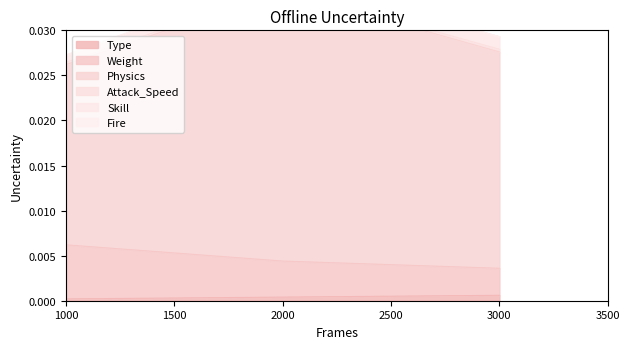

The value of Weight at 1000 is 0.0. True or false?

False